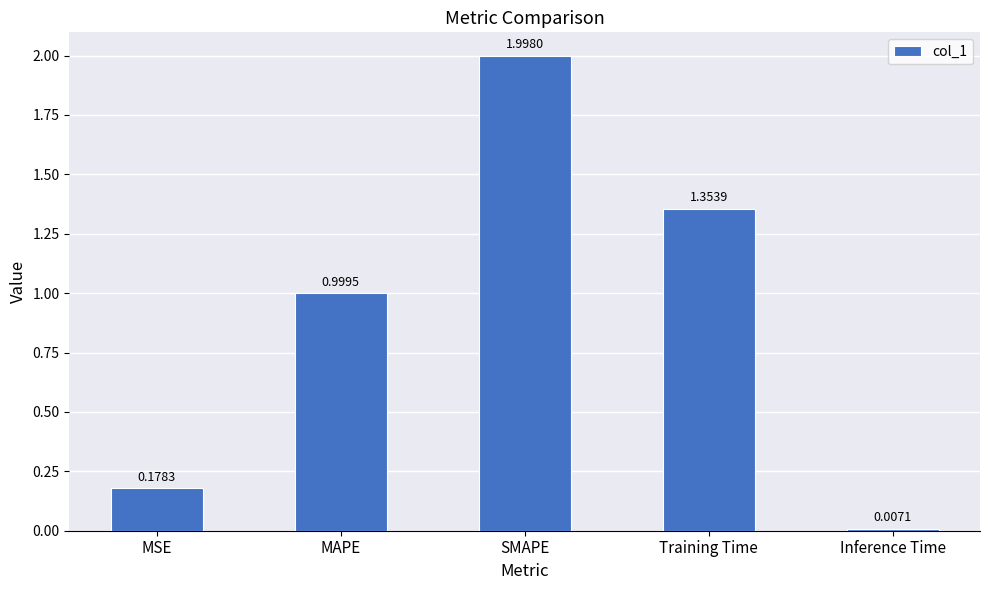

What is the difference between the values at MAPE and Training Time?

0.4